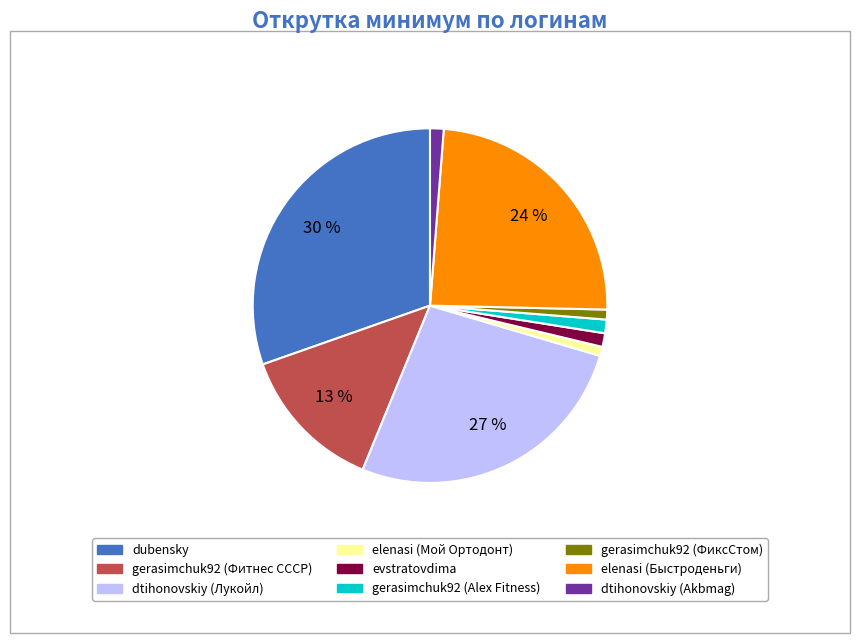

Which slice is the largest?

dubensky